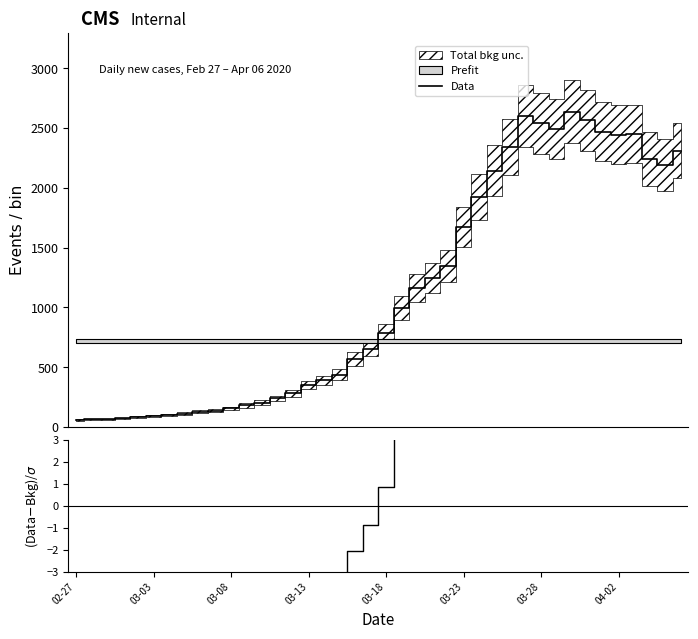

True or false: Data has more than 1 points higher than both neighbors.

True